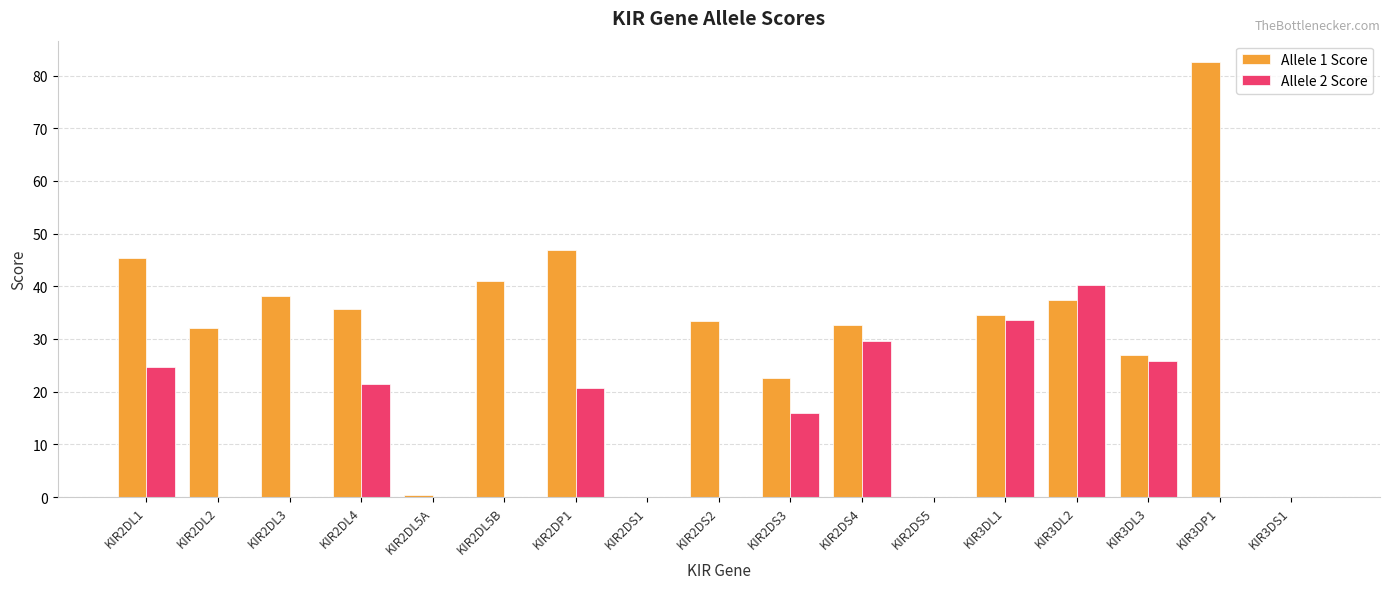

Which category has the highest value in the Allele 1 Score series?

KIR3DP1